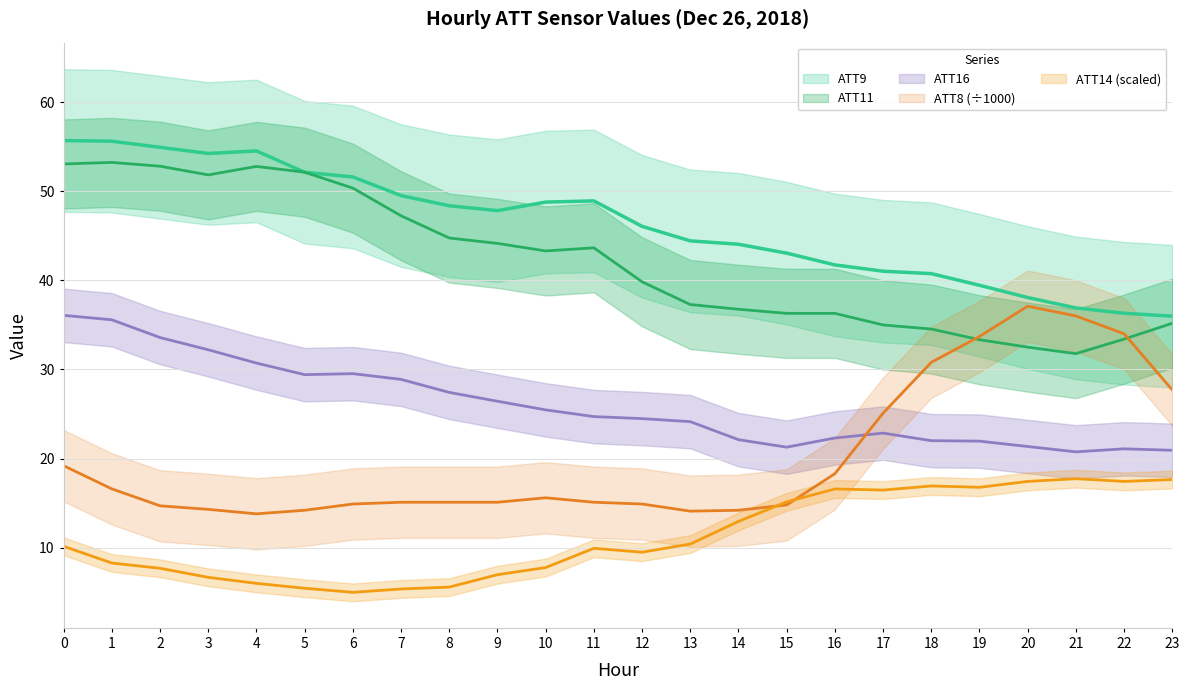

How many lines are shown in the chart?

5